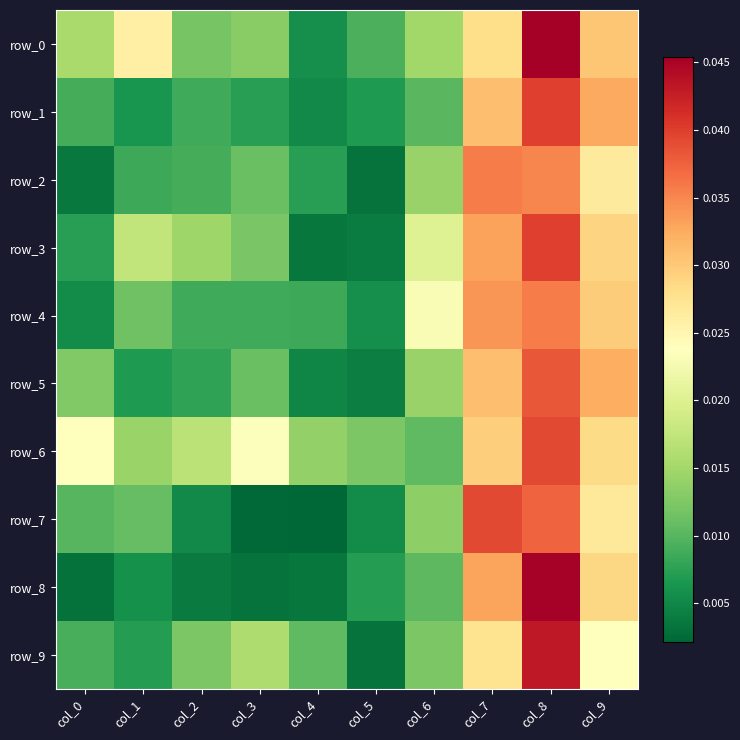

True or false: row_1 has a value of 0.0 at col_4.

True